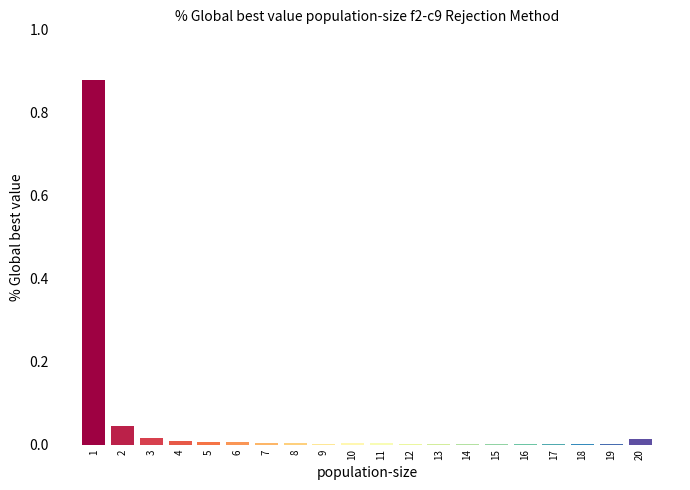

True or false: the data shows 0.0 at 3.

True